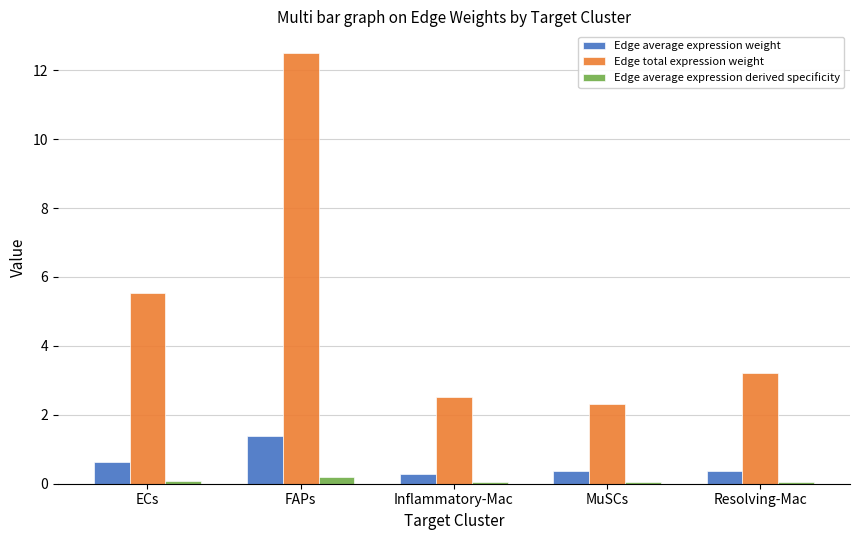

Is it true that Edge total expression weight equals 1.2 at ECs?

False